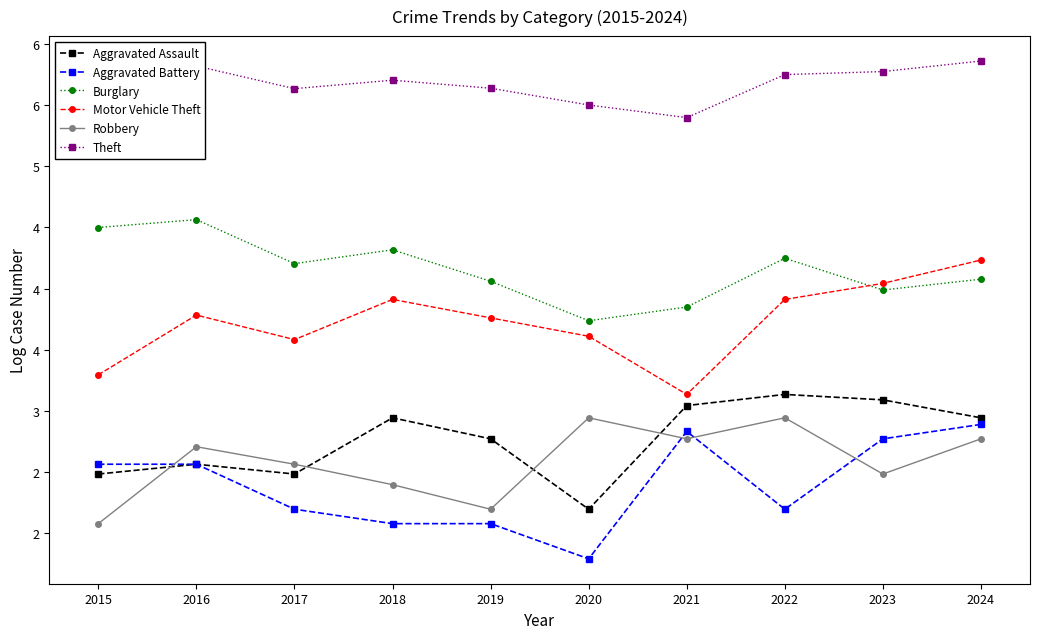

What is the difference between the highest and lowest values at 2016?

3.3